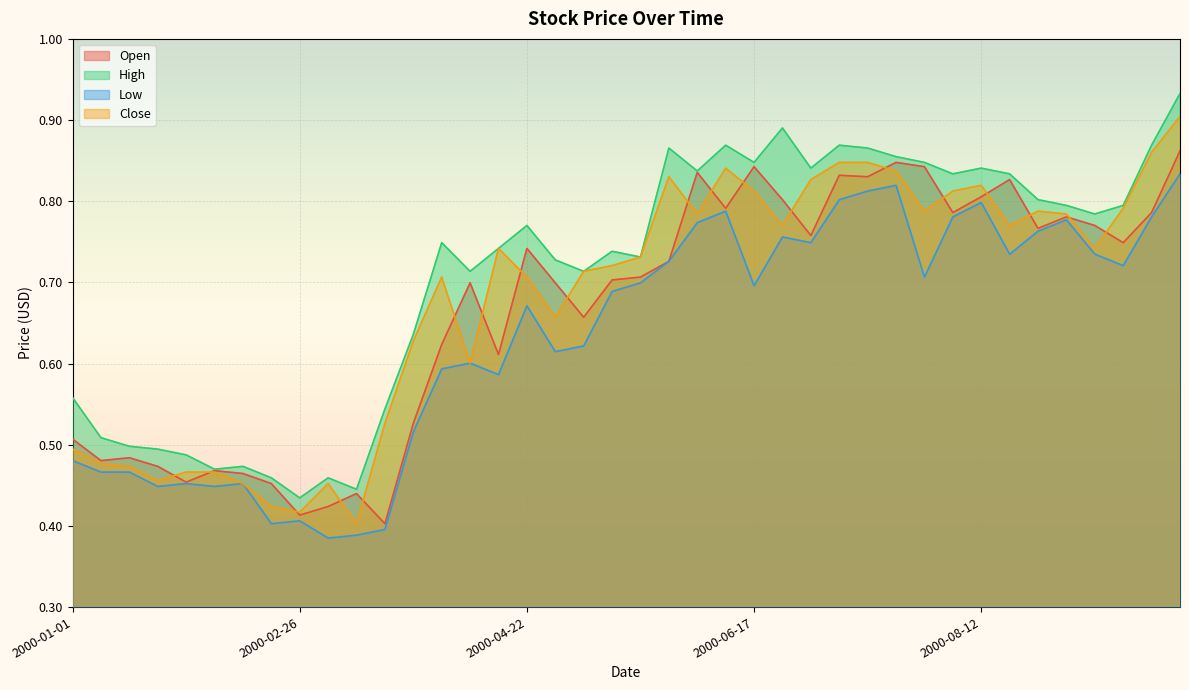

Between 2000-05-20 and 2000-06-24, which series saw the biggest shift?

High